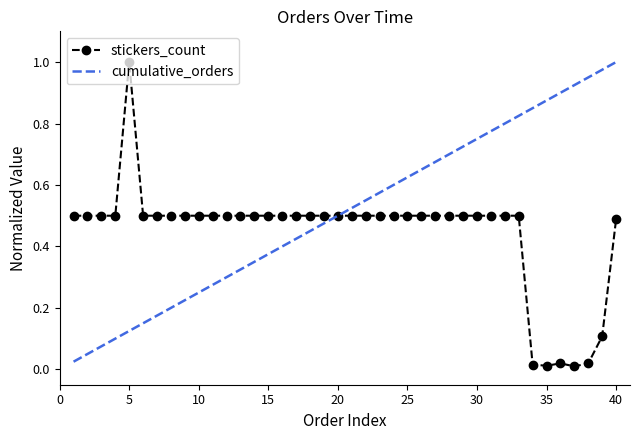

Which series has the largest total across all categories?

cumulative_orders